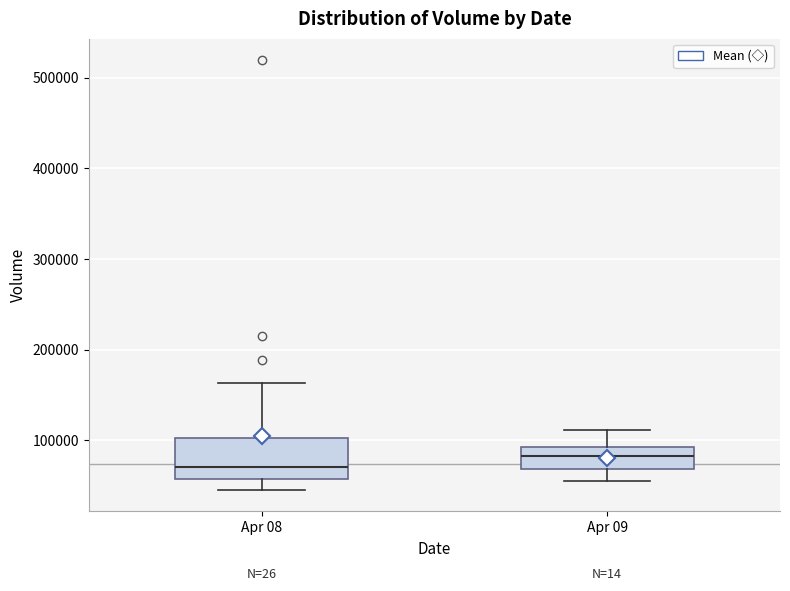

Reading left to right, read every box against the y-axis: the position of its median line, the range the box covers, and the ends of its whiskers. The values are not printed on the chart, so give them approximately, as read against the axis.

Apr 08: median 70000, box 60000 to 100000, whiskers 50000 to 160000
Apr 09: median 80000, box 70000 to 90000, whiskers 60000 to 110000